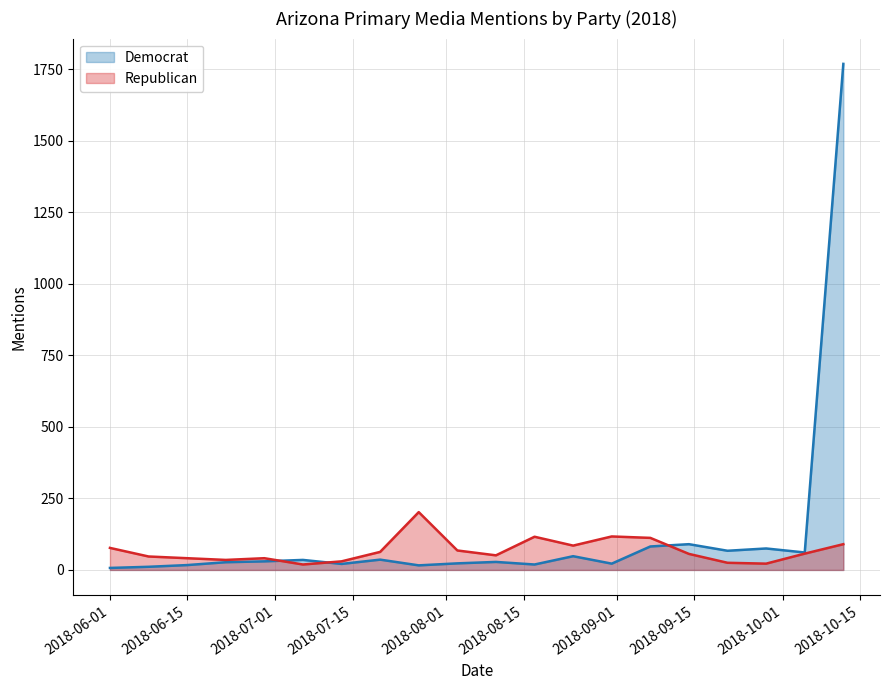

What are all the series names shown in the legend?

Democrat, Republican